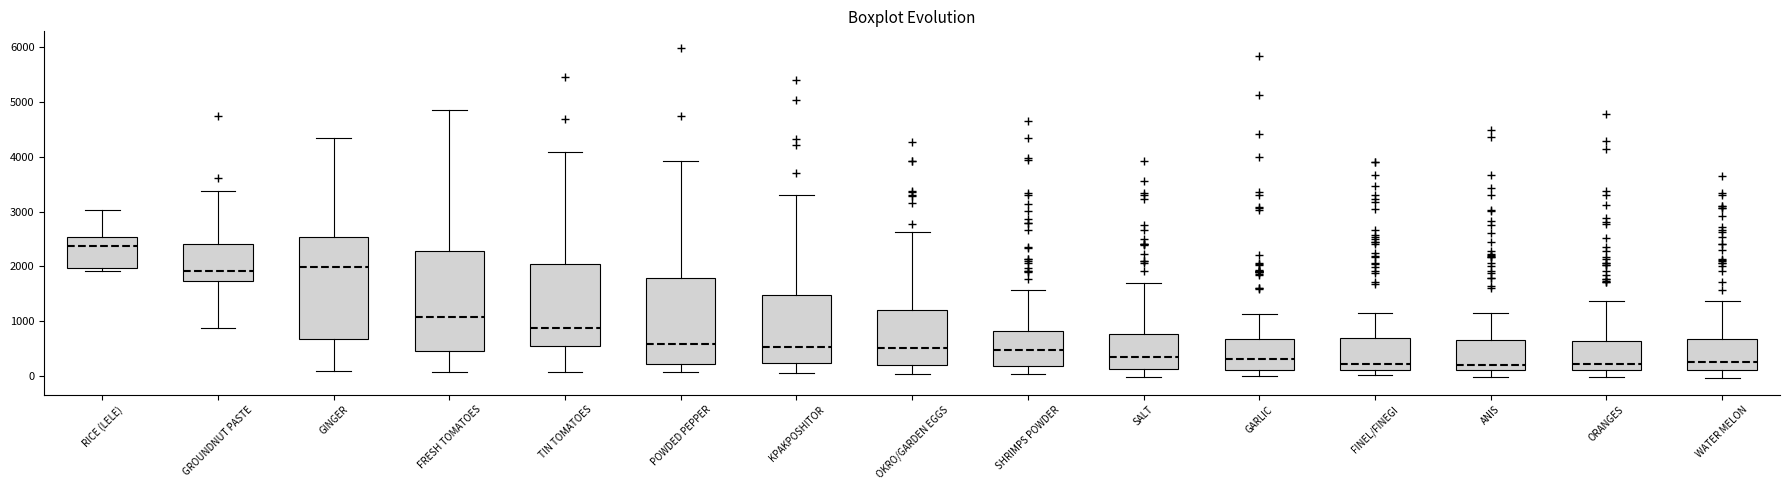

Reading left to right, transcribe this box plot: for each box, give where its median line is, the range the box spans, and where its two whiskers end, as read against the y-axis. The values are not printed on the chart, so give them approximately, as read against the axis.

RICE (LELE): median 2400, box 2000 to 2500, whiskers 1900 to 3000
GROUNDNUT PASTE: median 1900, box 1700 to 2400, whiskers 900 to 3400
GINGER: median 2000, box 700 to 2500, whiskers 100 to 4300
FRESH TOMATOES: median 1100, box 500 to 2300, whiskers 100 to 4800
TIN TOMATOES: median 900, box 500 to 2000, whiskers 100 to 4100
POWDED PEPPER: median 600, box 200 to 1800, whiskers 100 to 3900
KPAKPOSHITOR: median 500, box 200 to 1500, whiskers 100 to 3300
OKRO/GARDEN EGGS: median 500, box 200 to 1200, whiskers 0 to 2600
SHRIMPS POWDER: median 500, box 200 to 800, whiskers 0 to 1600
SALT: median 300, box 100 to 800, whiskers 0 to 1700
GARLIC: median 300, box 100 to 700, whiskers 0 to 1100
FINEL/FINEGI: median 200, box 100 to 700, whiskers 0 to 1100
ANIS: median 200, box 100 to 600, whiskers 0 to 1100
ORANGES: median 200, box 100 to 600, whiskers 0 to 1400
WATER MELON: median 300, box 100 to 700, whiskers 0 to 1400